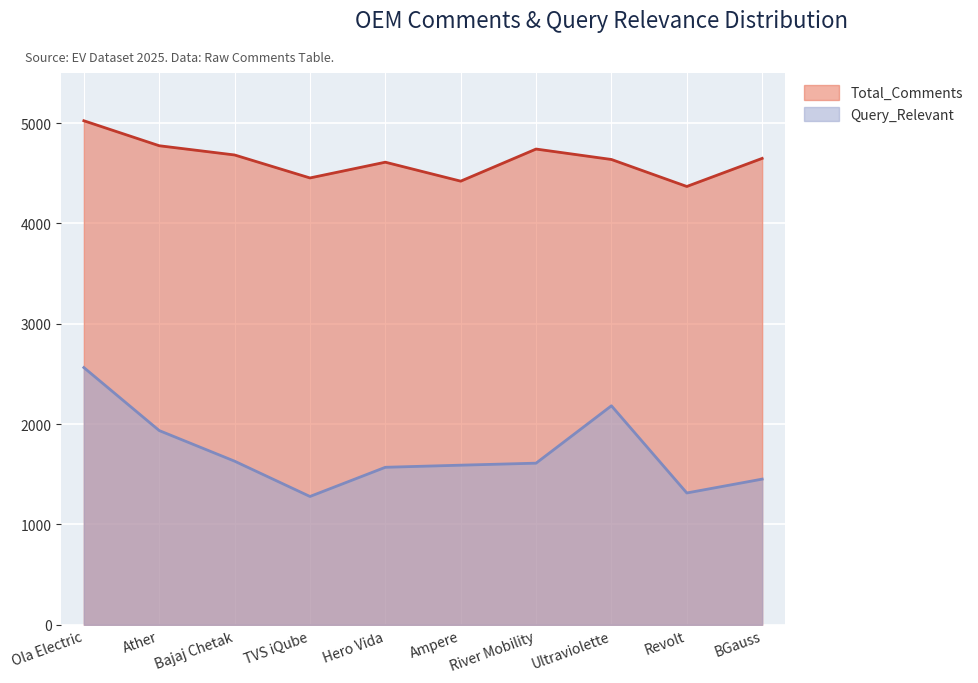

What position from the left is Ultraviolette?

8